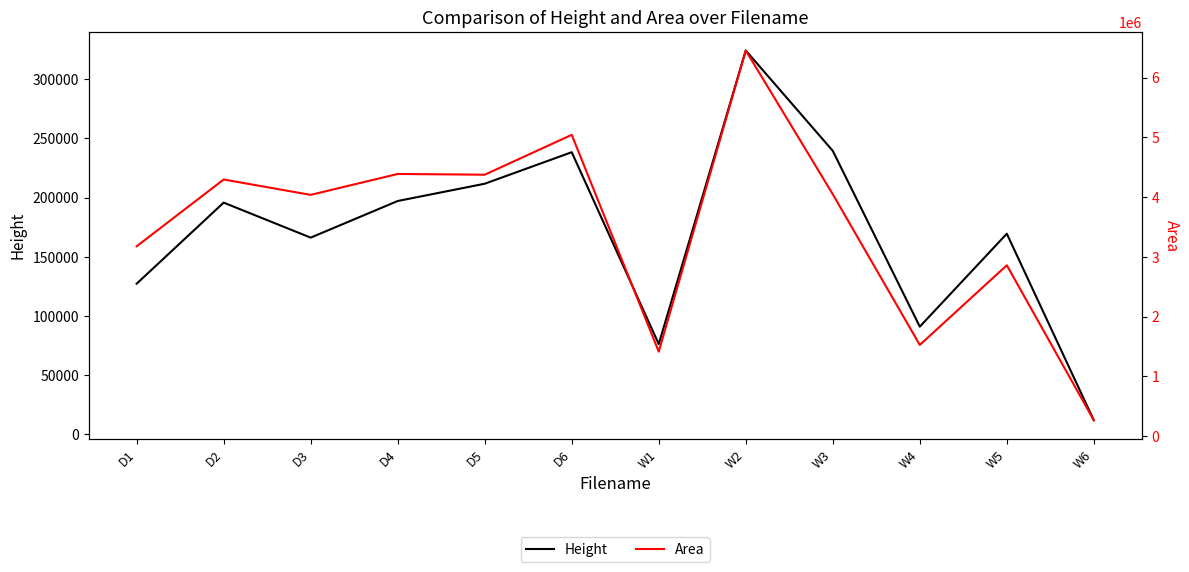

What is the spread (max minus min) of values at D3?

3871568